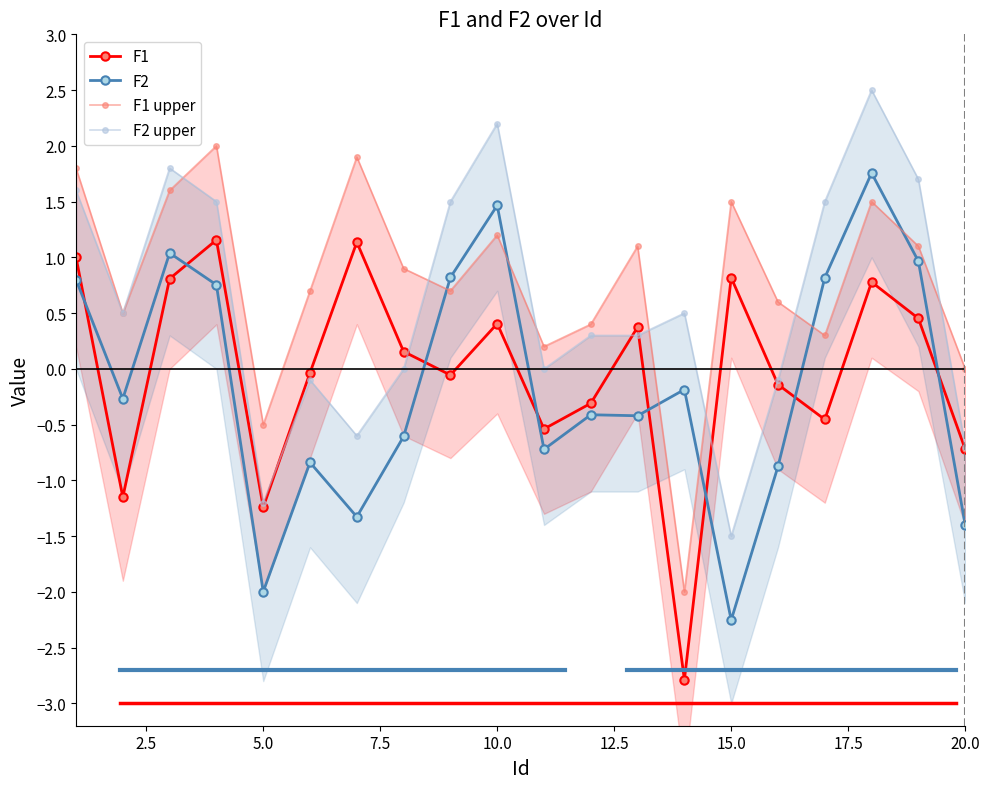

True or false: F2 has more than 1 points higher than both neighbors.

True